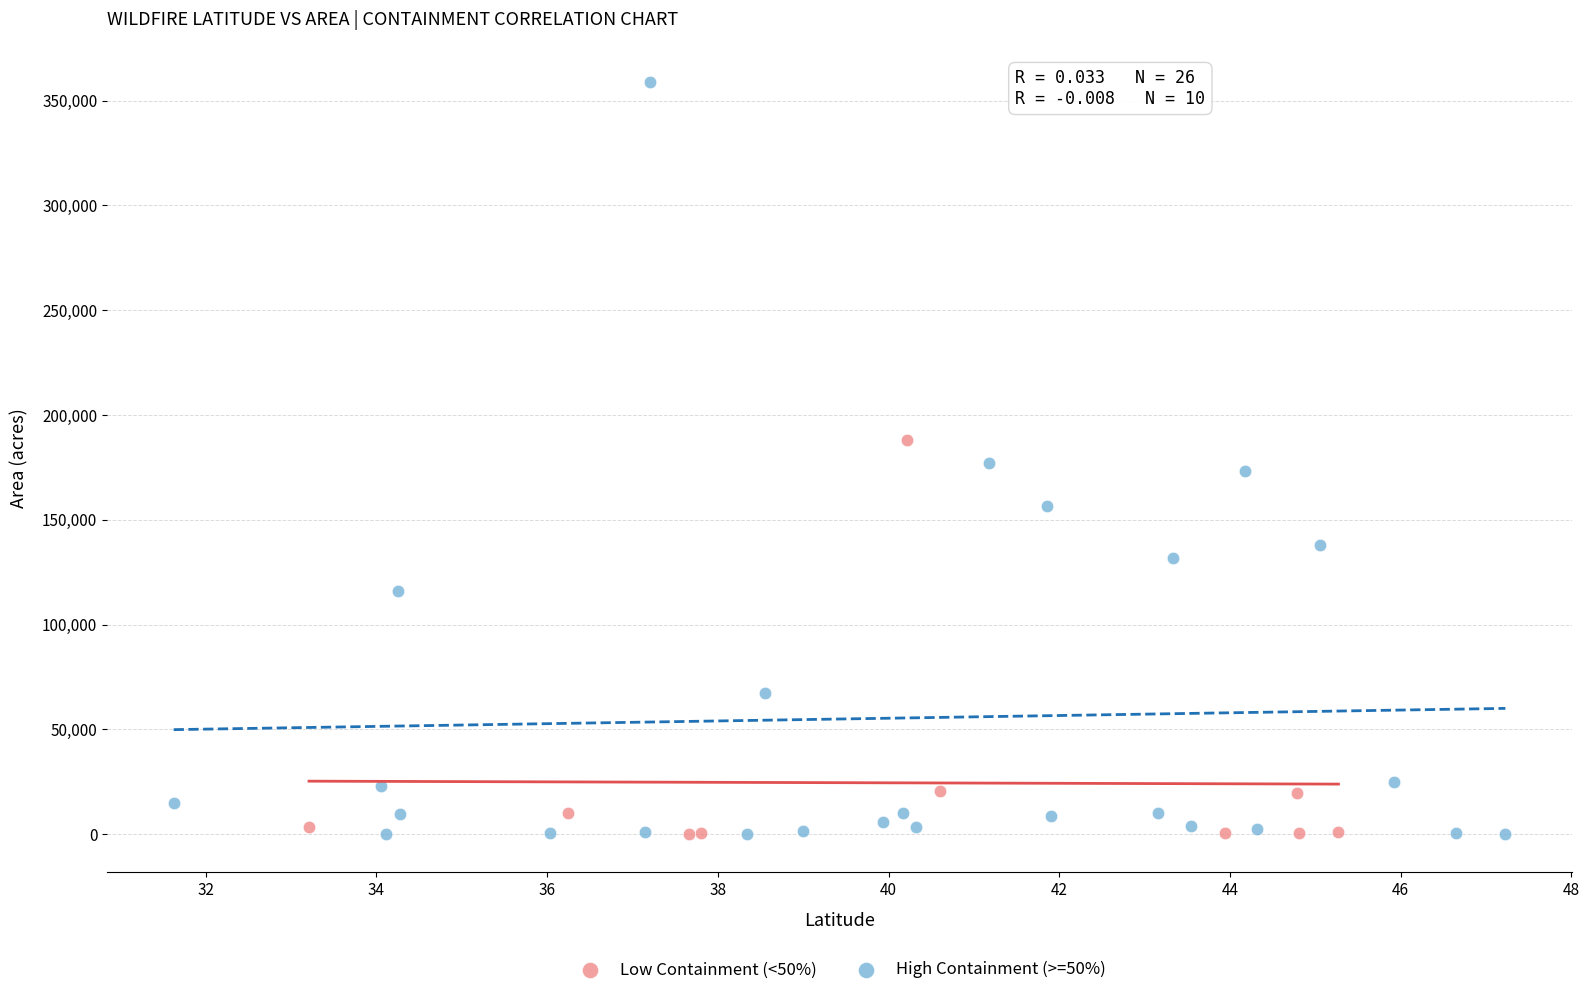

Which series contains the highest Y value?

High Containment (>=50%)